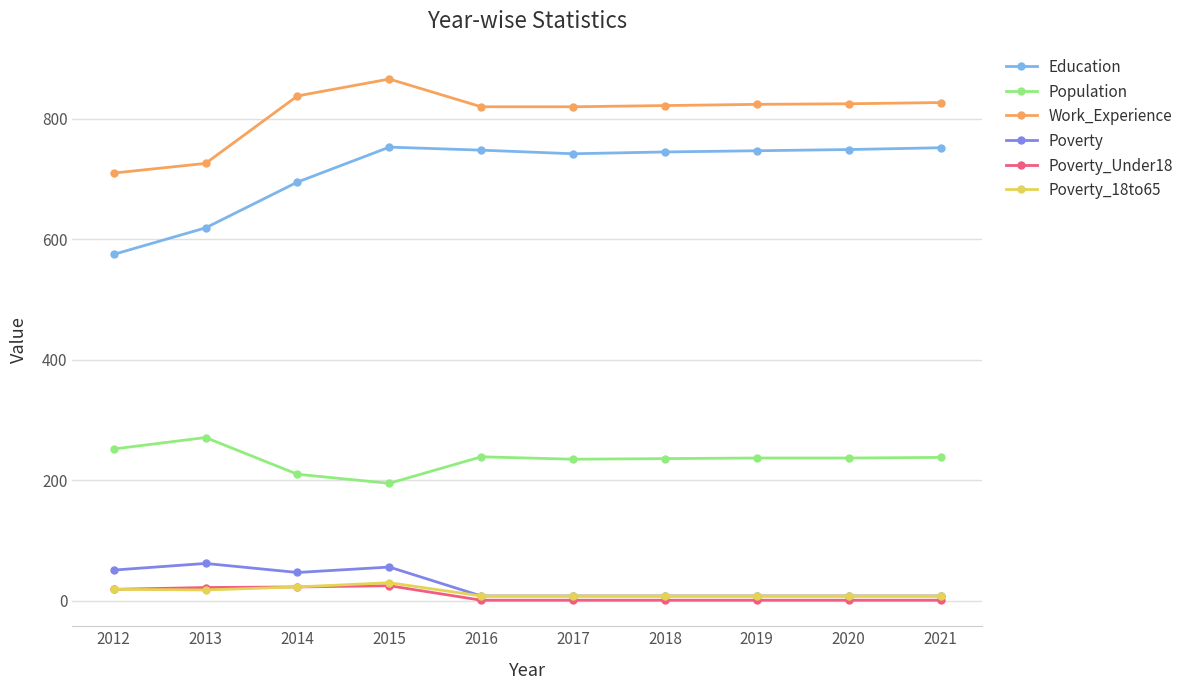

Is this an area chart (filled region under the line)?

No